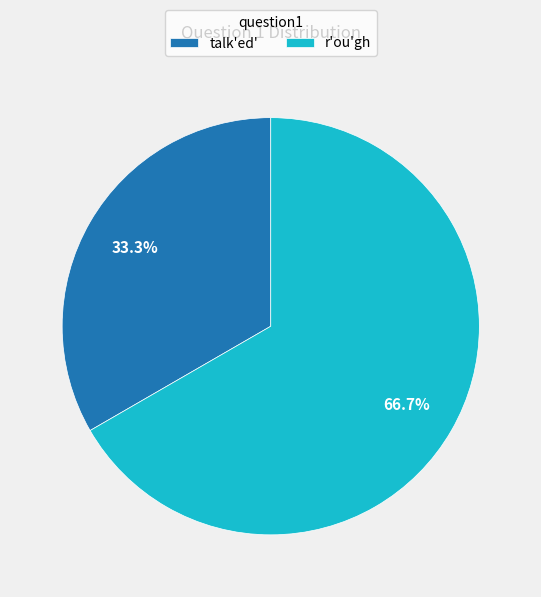

What percentage is the talk'ed' slice, to the nearest percent?

33%